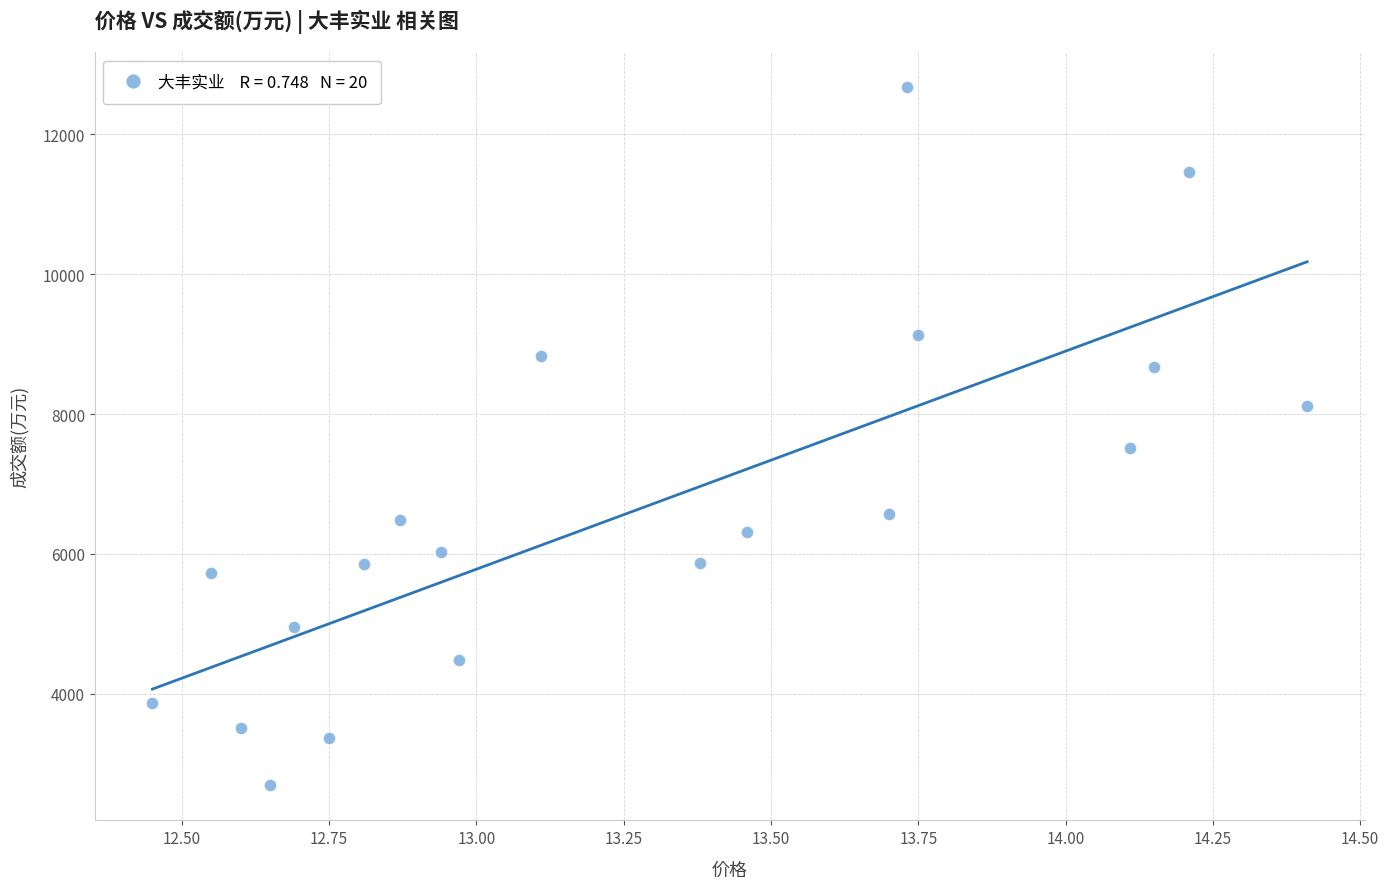

What is the range of Y values (max minus min)?

9981